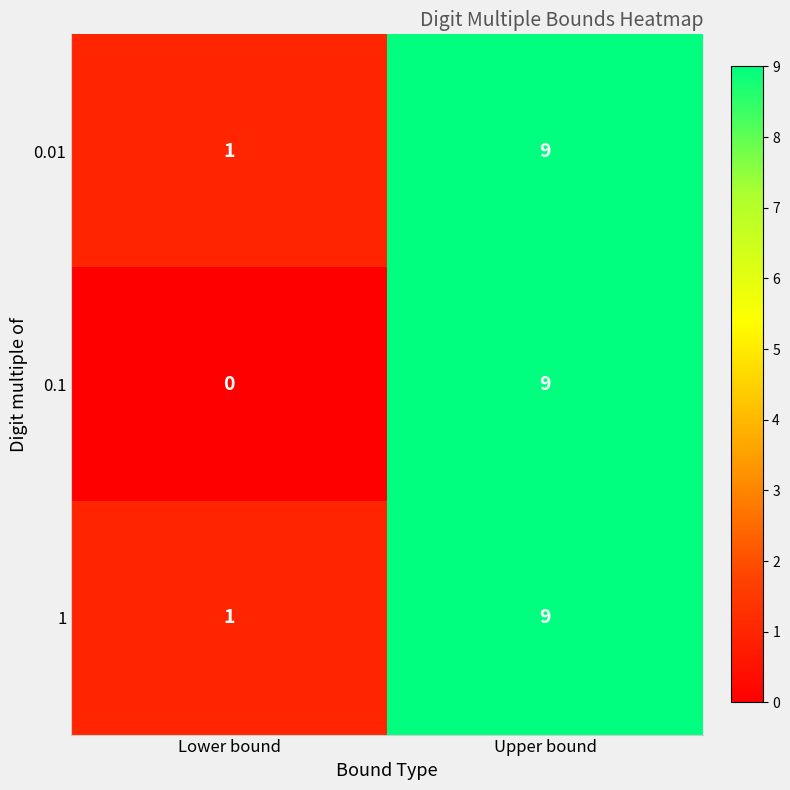

Reading left to right, extract all data points from this chart.

0.01: Lower bound=1	Upper bound=9
0.1: Lower bound=0	Upper bound=9
1: Lower bound=1	Upper bound=9